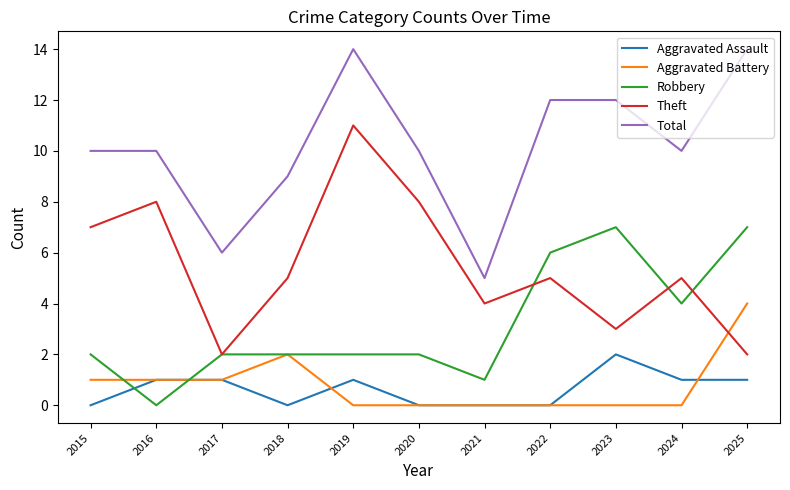

True or false: Total has a value of 10 at 2024.

True